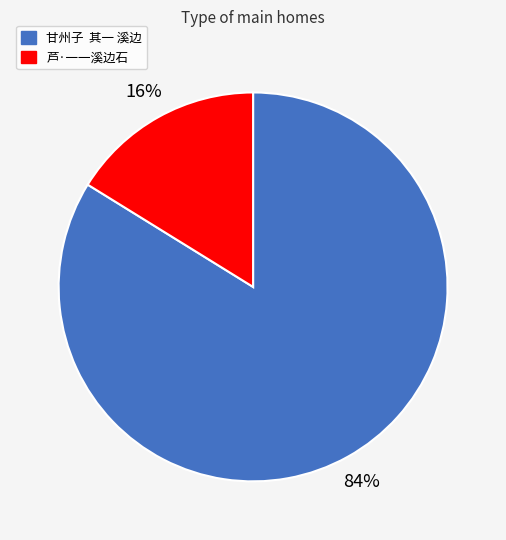

Between 甘州子 其一 溪边 and 芦·一一溪边石, which is larger?

甘州子 其一 溪边